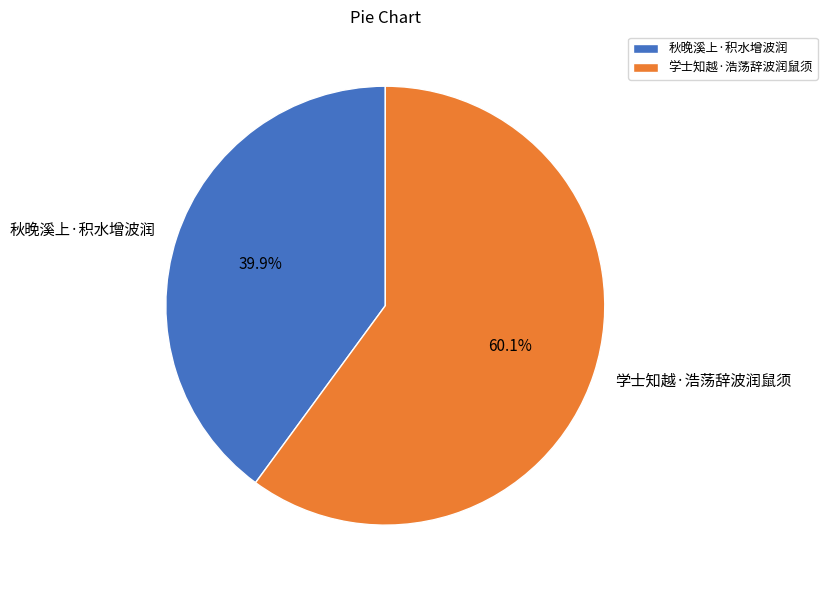

To the nearest percent, what is the difference between the 学士知越·浩荡辞波润鼠须 and 秋晚溪上·积水增波润 slice percentages?

20%